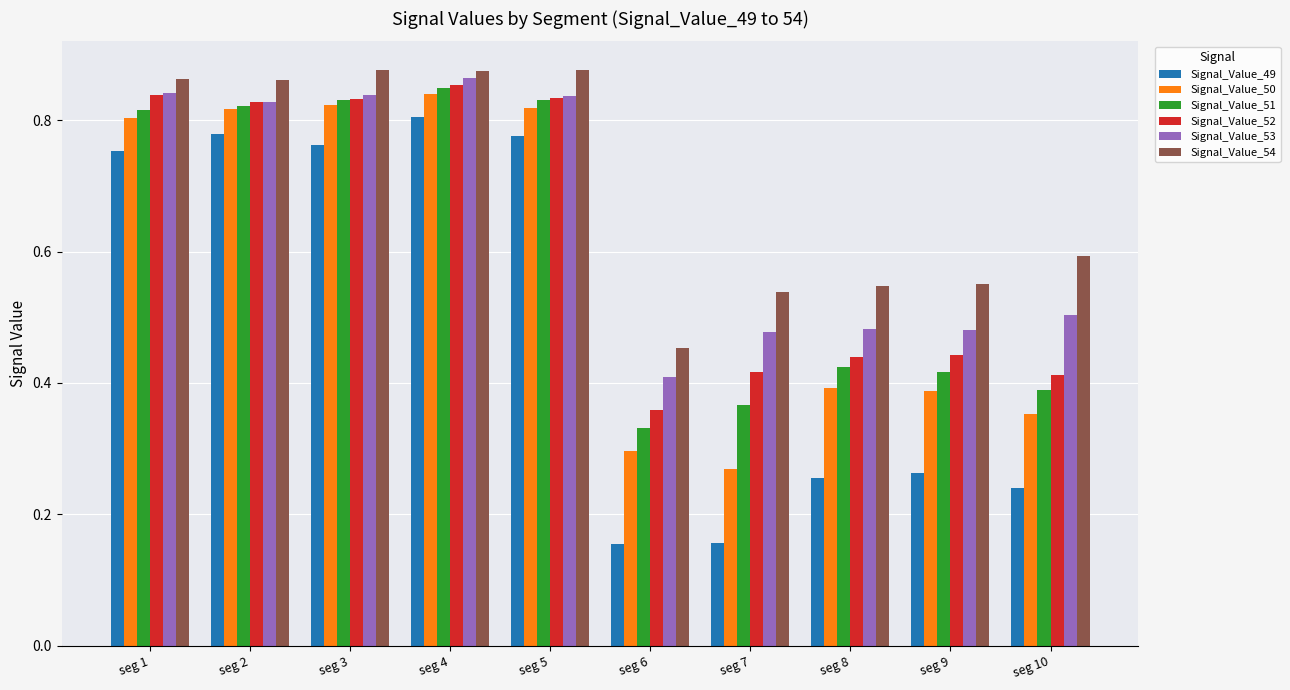

How many Signal_Value_50 values are between 0 and 1?

10